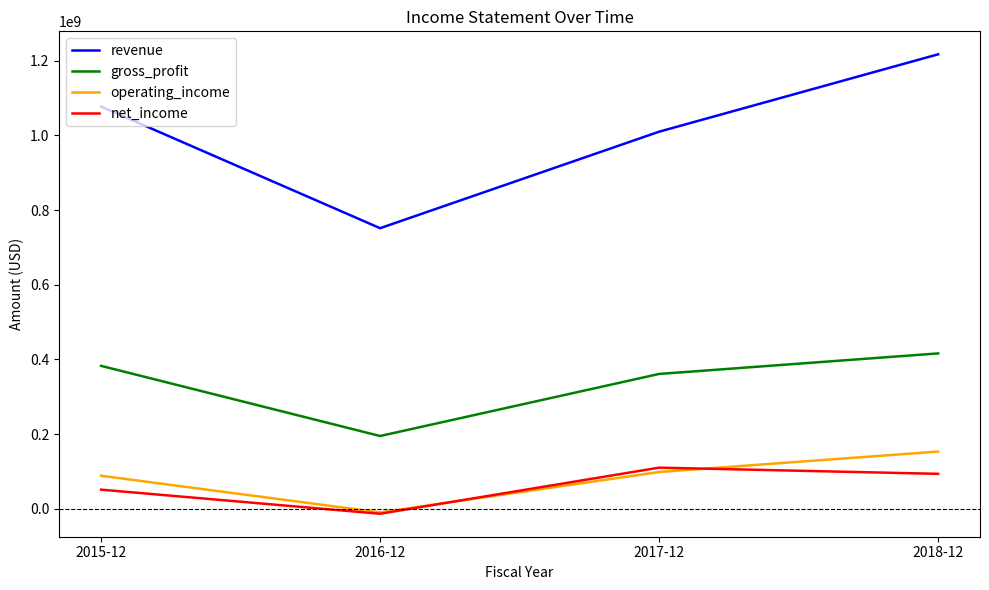

Which series has the widest spread of values?

revenue